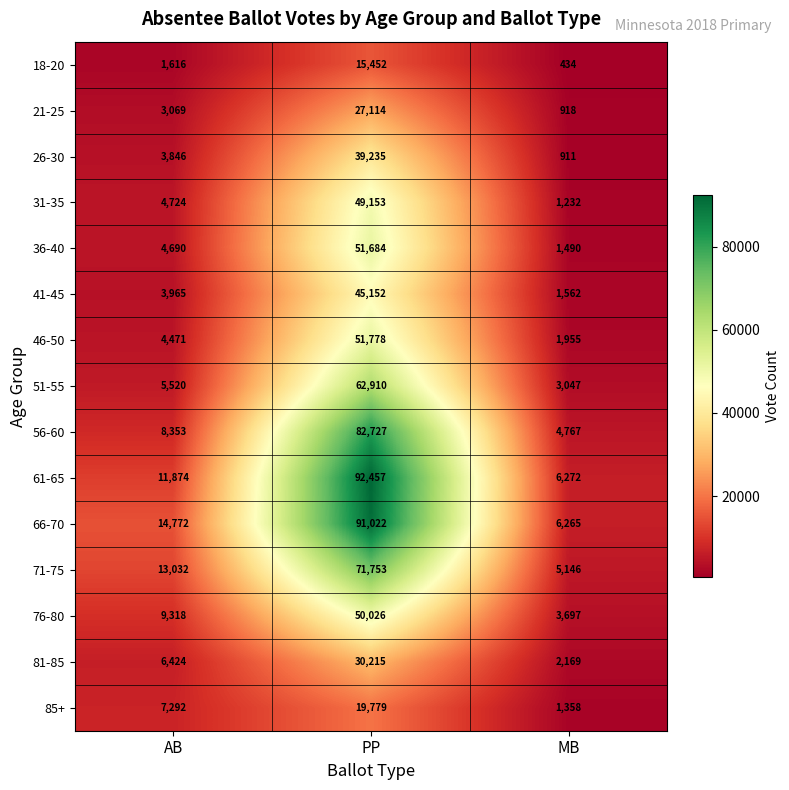

Is it true that 51-55 equals 3047 at MB?

True